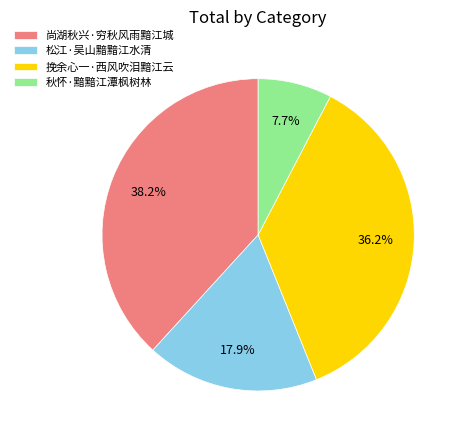

True or false: 秋怀·黯黯江潭枫树林 accounts for 8% of the total.

True